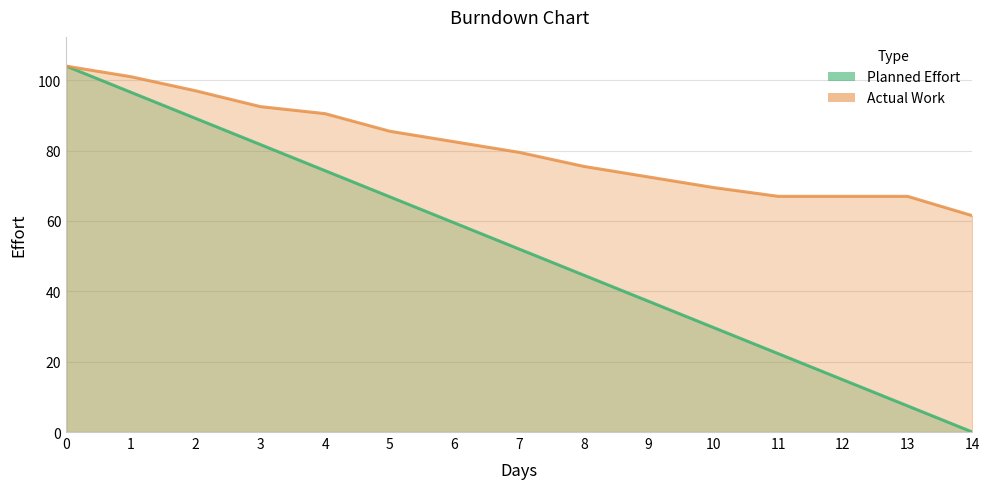

What are all the series names shown in the legend?

Planned Effort, Actual Work